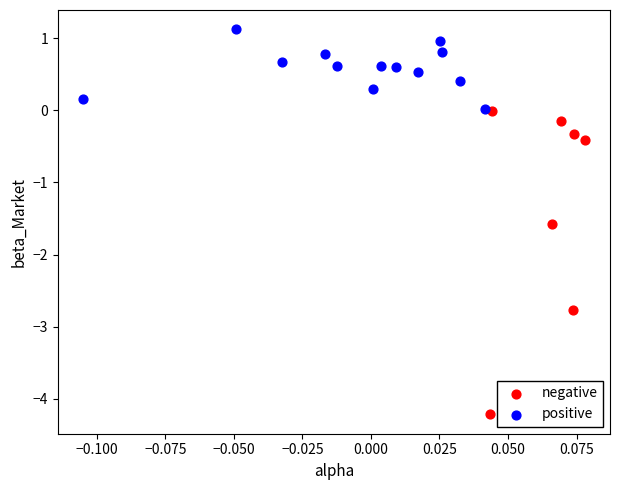

What are all the series names shown in the legend?

negative, positive